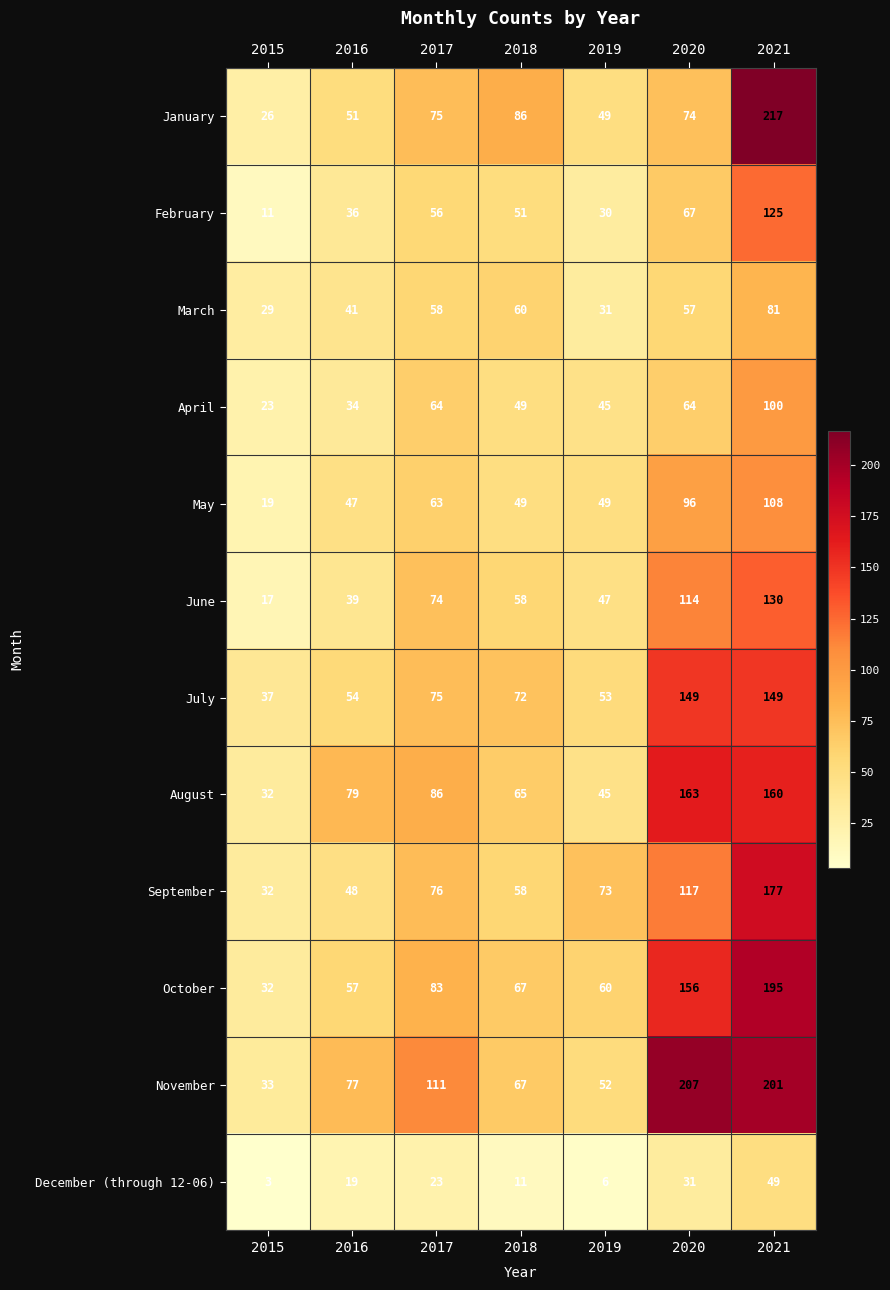

Which series has the largest total across all categories?

November